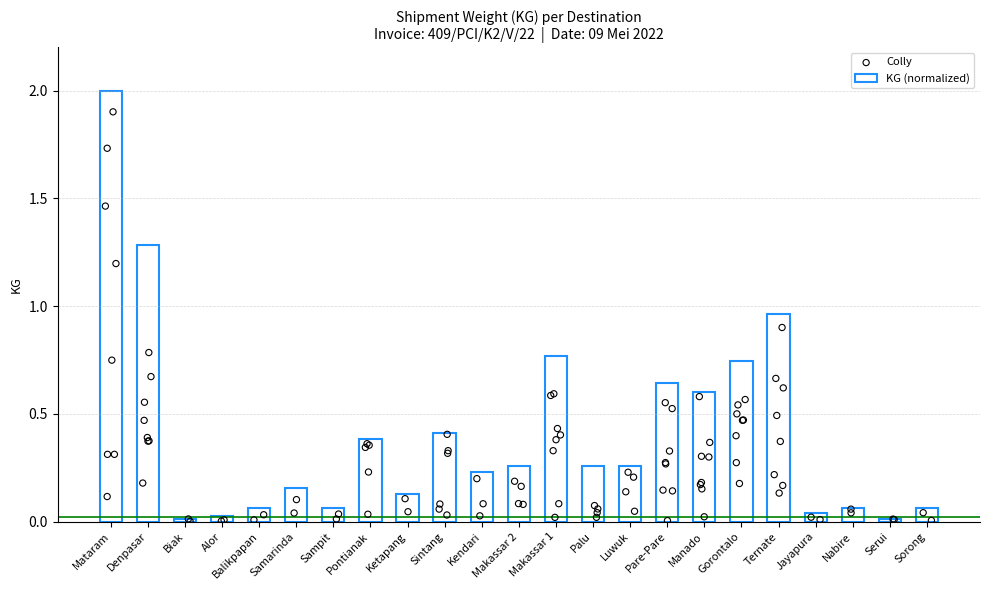

Between Balikpapan and Gorontalo, which is larger?

Gorontalo